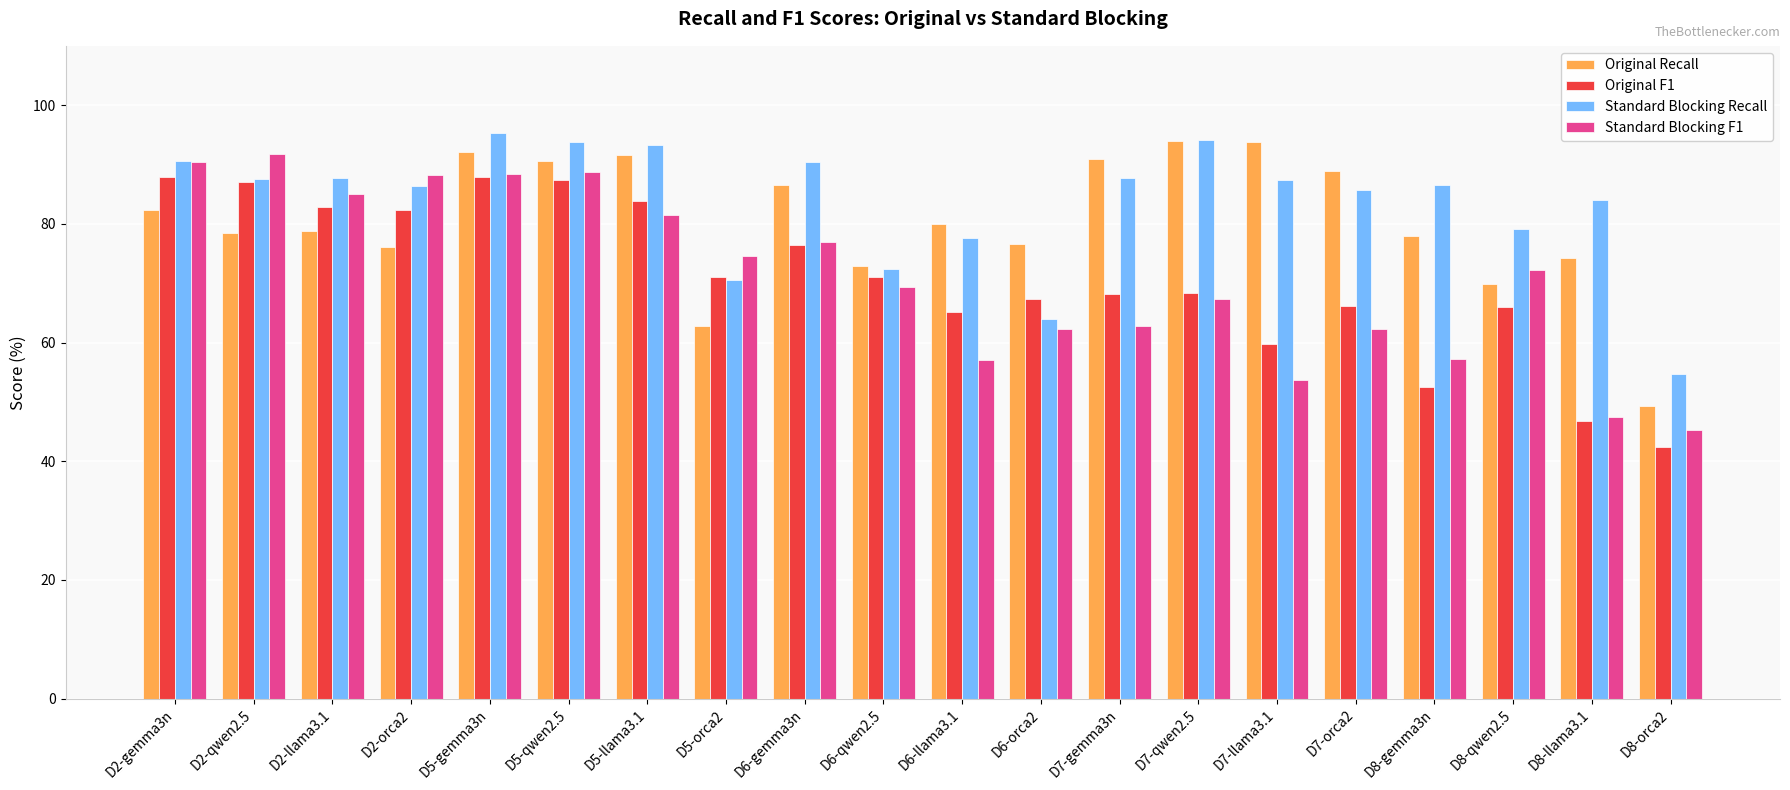

What is the value of the Original Recall bar at the 13th from the left?

90.9